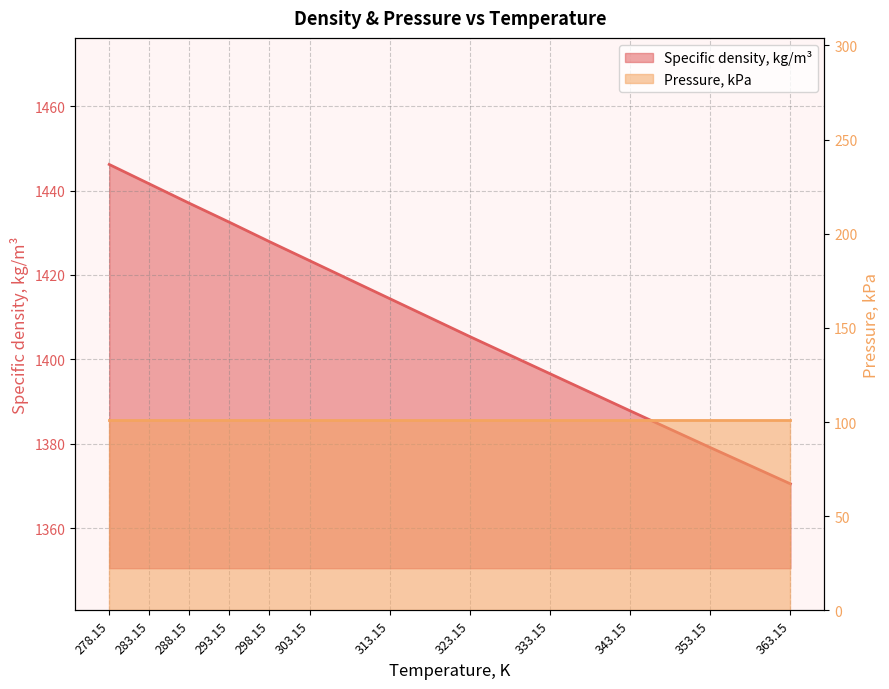

What is the maximum value shown in the chart?

1446.2